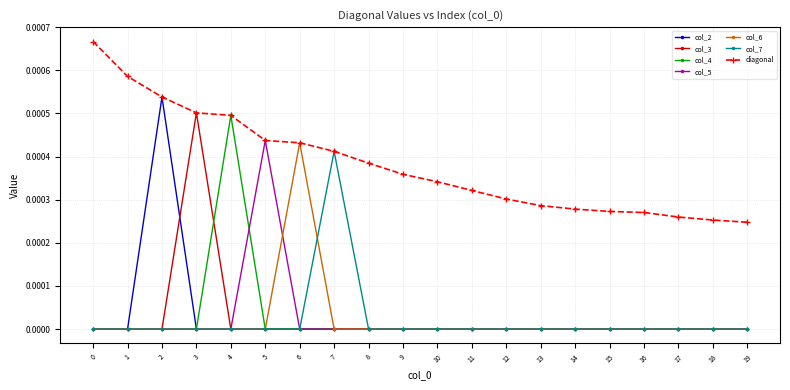

Which series has the largest range (max minus min)?

col_2